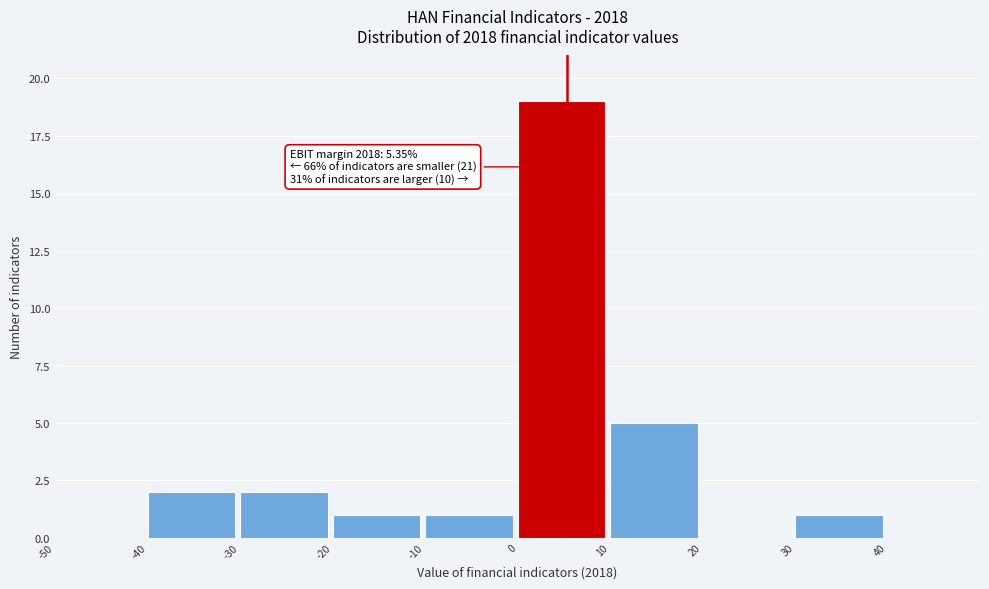

Over which range of the x-axis is the bar tallest?

0 to 10